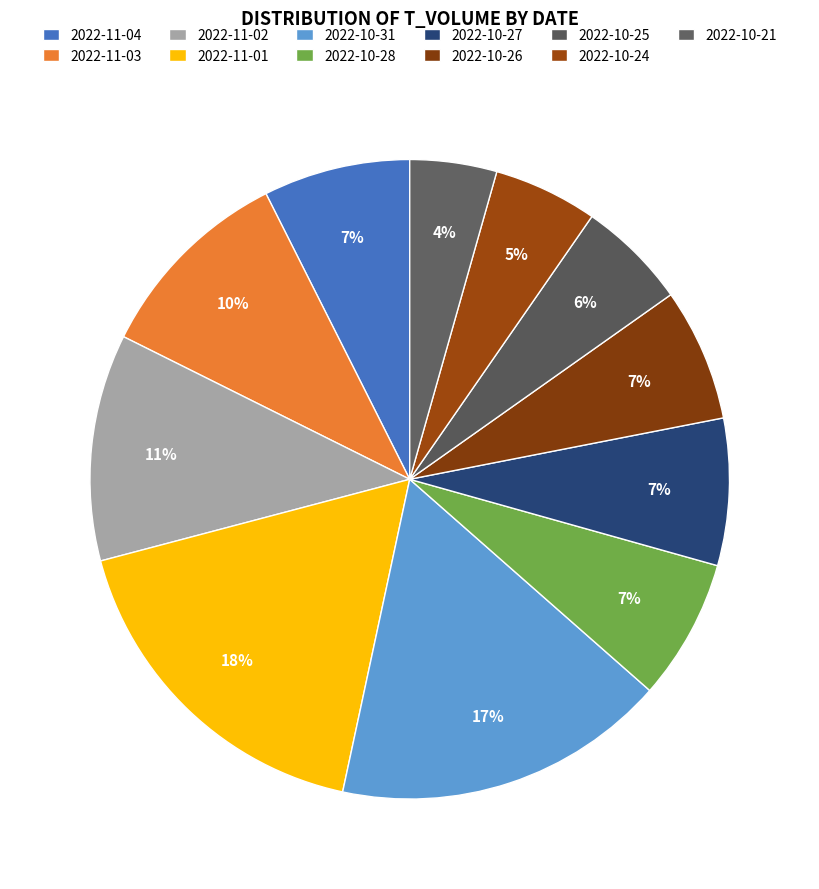

True or false: 2022-11-03 accounts for 24% of the total.

False